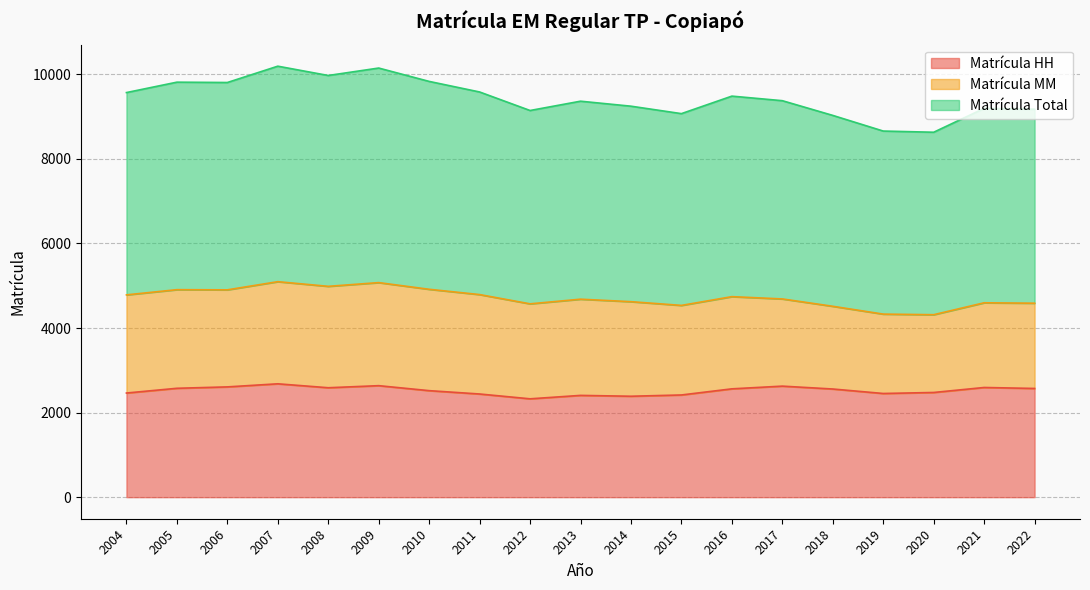

How many data points in Matrícula HH are less than 2558?

9